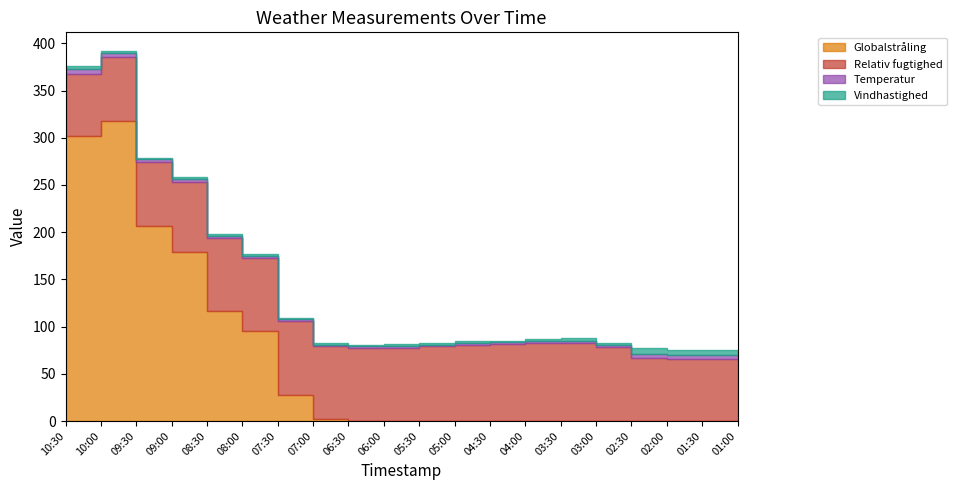

What position from the left is 07:00?

8